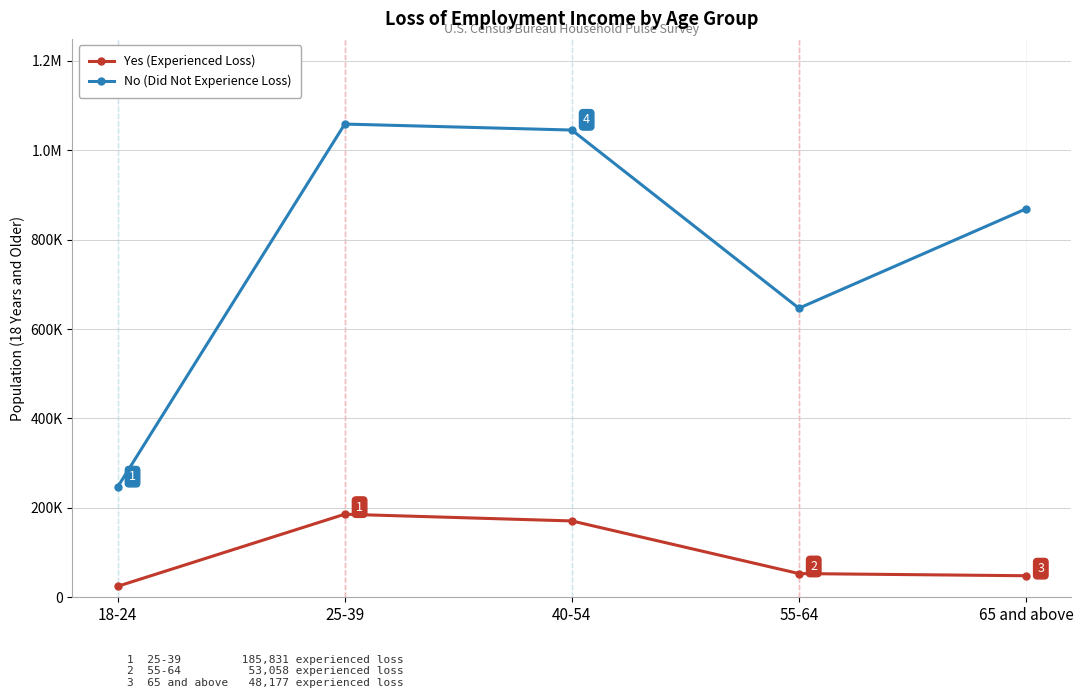

In Yes (Experienced Loss), how many points are higher than both neighbors (excluding endpoints)?

1